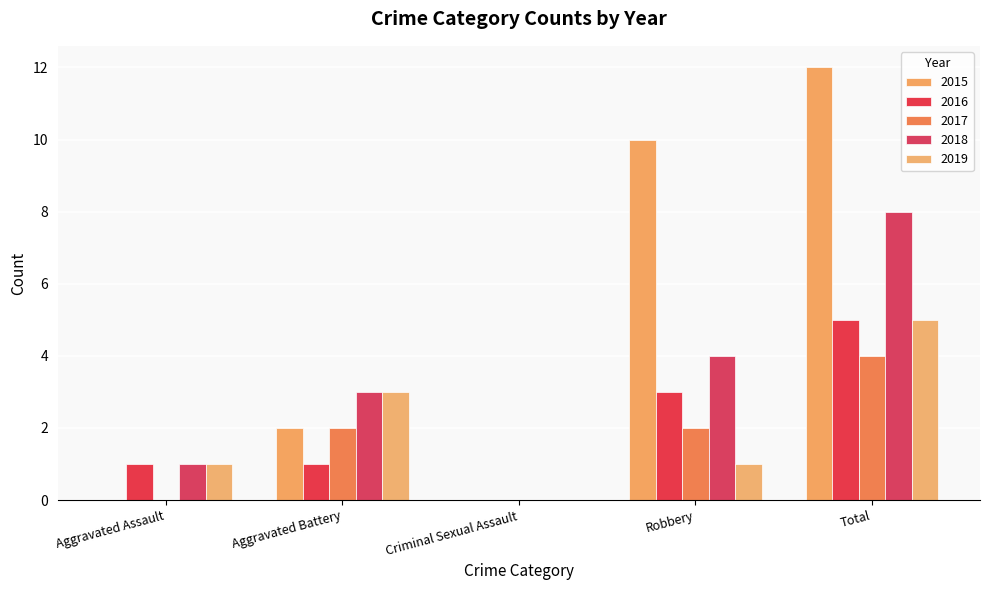

Reading left to right, transcribe all the data shown in this chart.

2015: 0	2	0	10	12
2016: 1	1	0	3	5
2017: 0	2	0	2	4
2018: 1	3	0	4	8
2019: 1	3	0	1	5